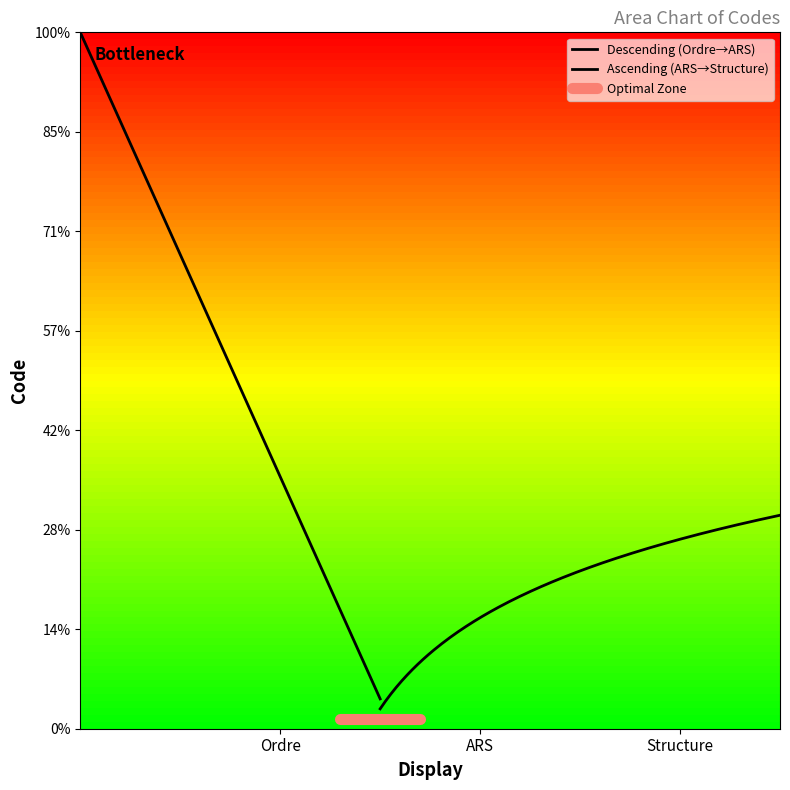

At which label is the value closest to 2?

ARS